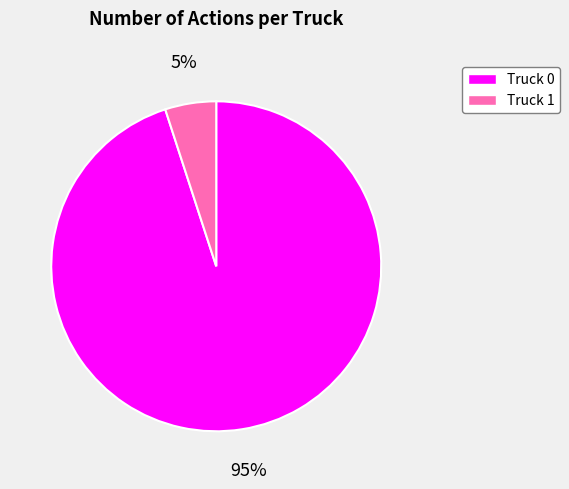

To the nearest percent, what is the difference between the largest and smallest slice percentages?

90%